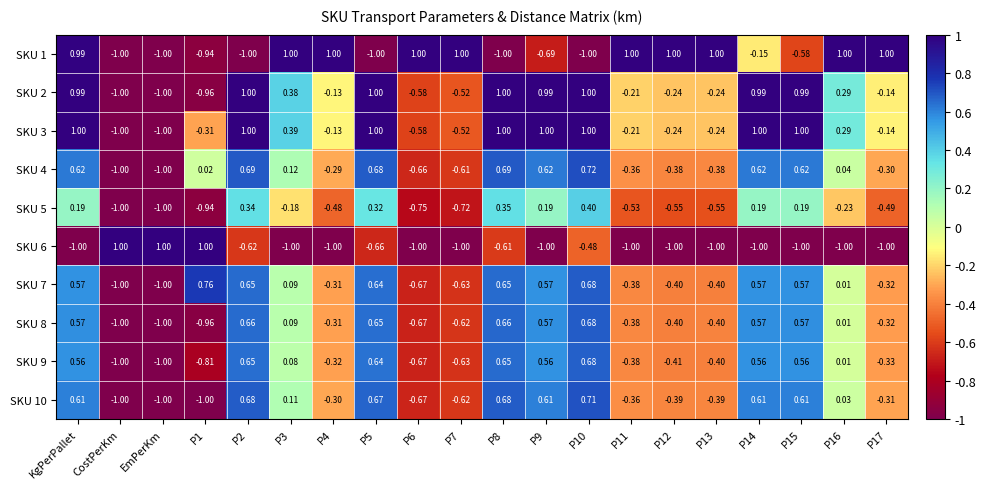

Where does the SKU 1 series first go above 0?

KgPerPallet